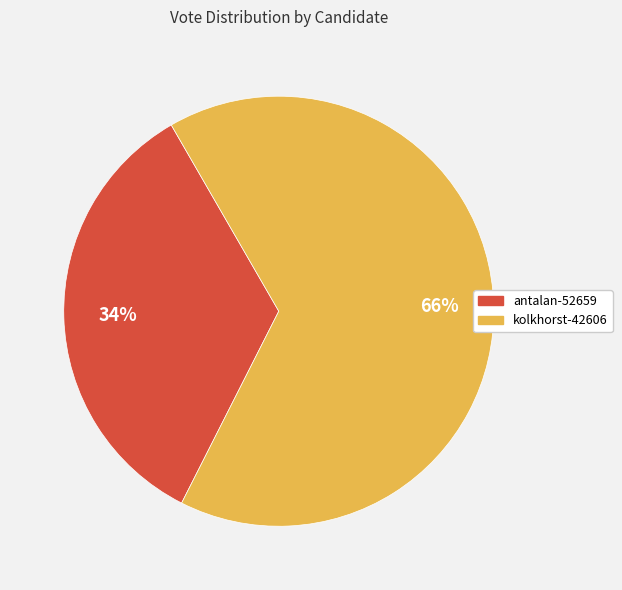

Approximately how many times larger is the value at kolkhorst-42606 compared to antalan-52659?

1.9